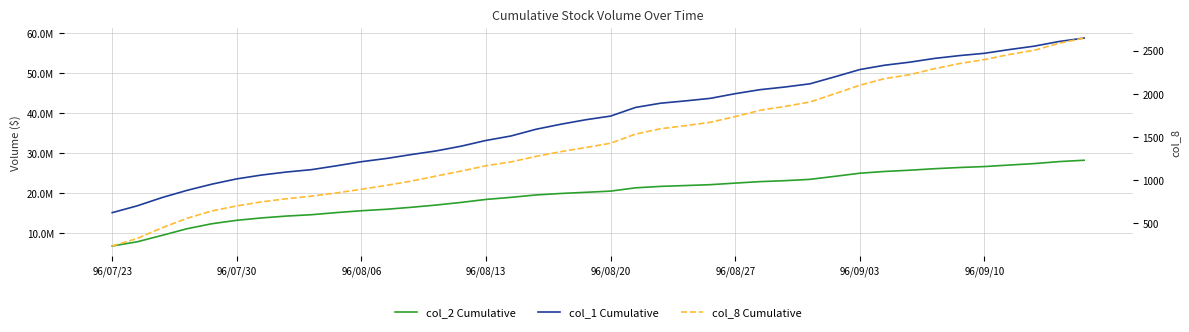

What is the label of the 12th point from the right?

28